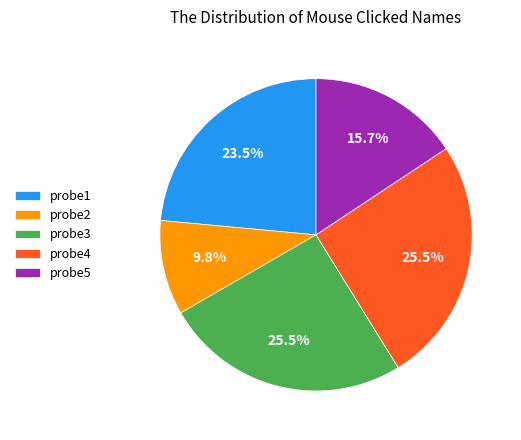

Does probe4 account for over 50% of the chart?

No